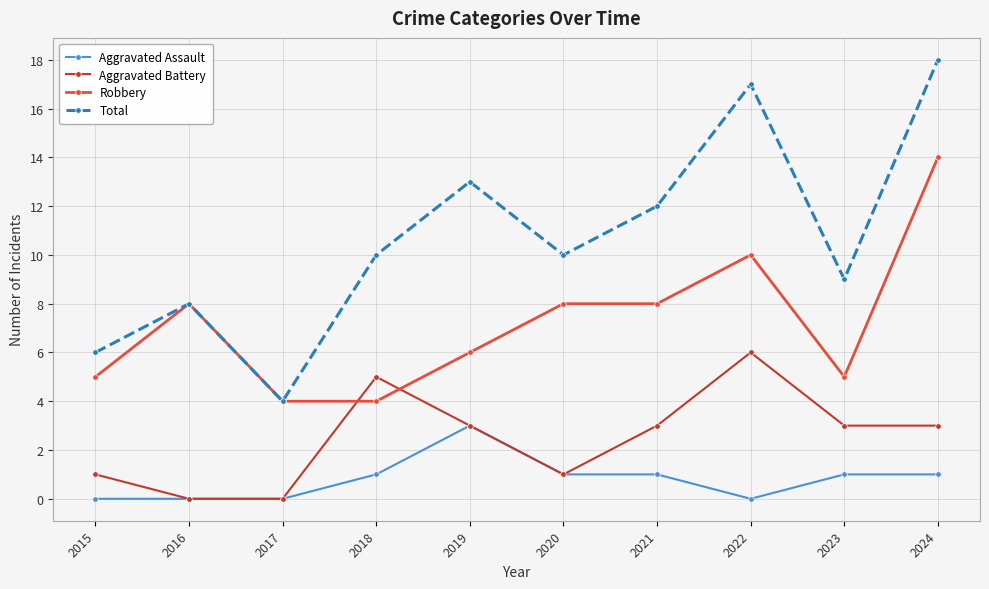

Is it true that Aggravated Battery equals 0 at 2016?

True